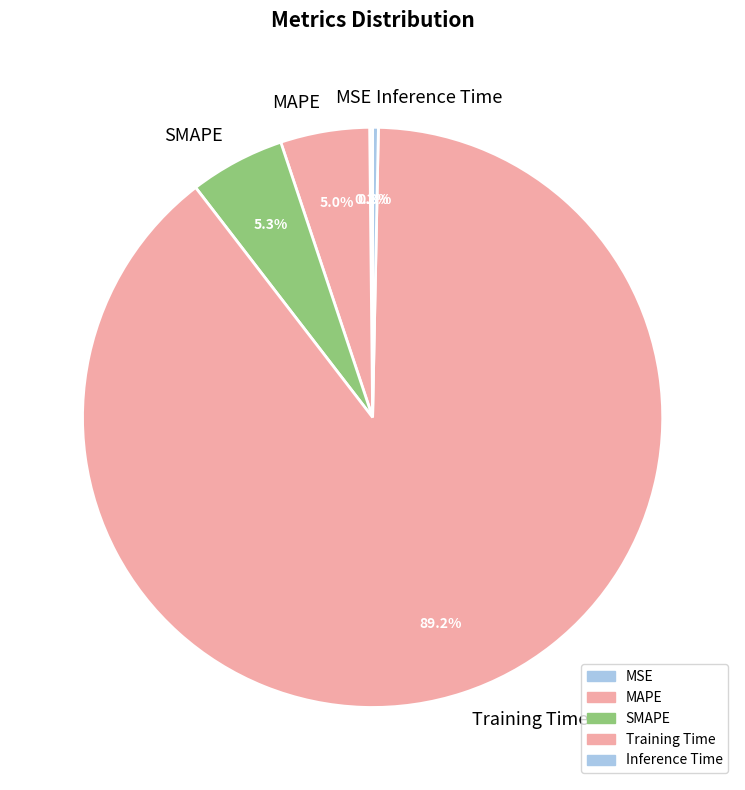

Which slice is the largest?

Training Time